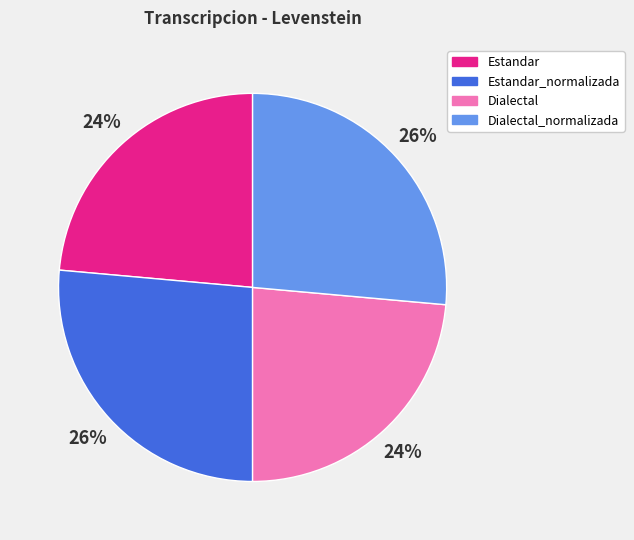

What percentage is the Dialectal slice, to the nearest percent?

24%